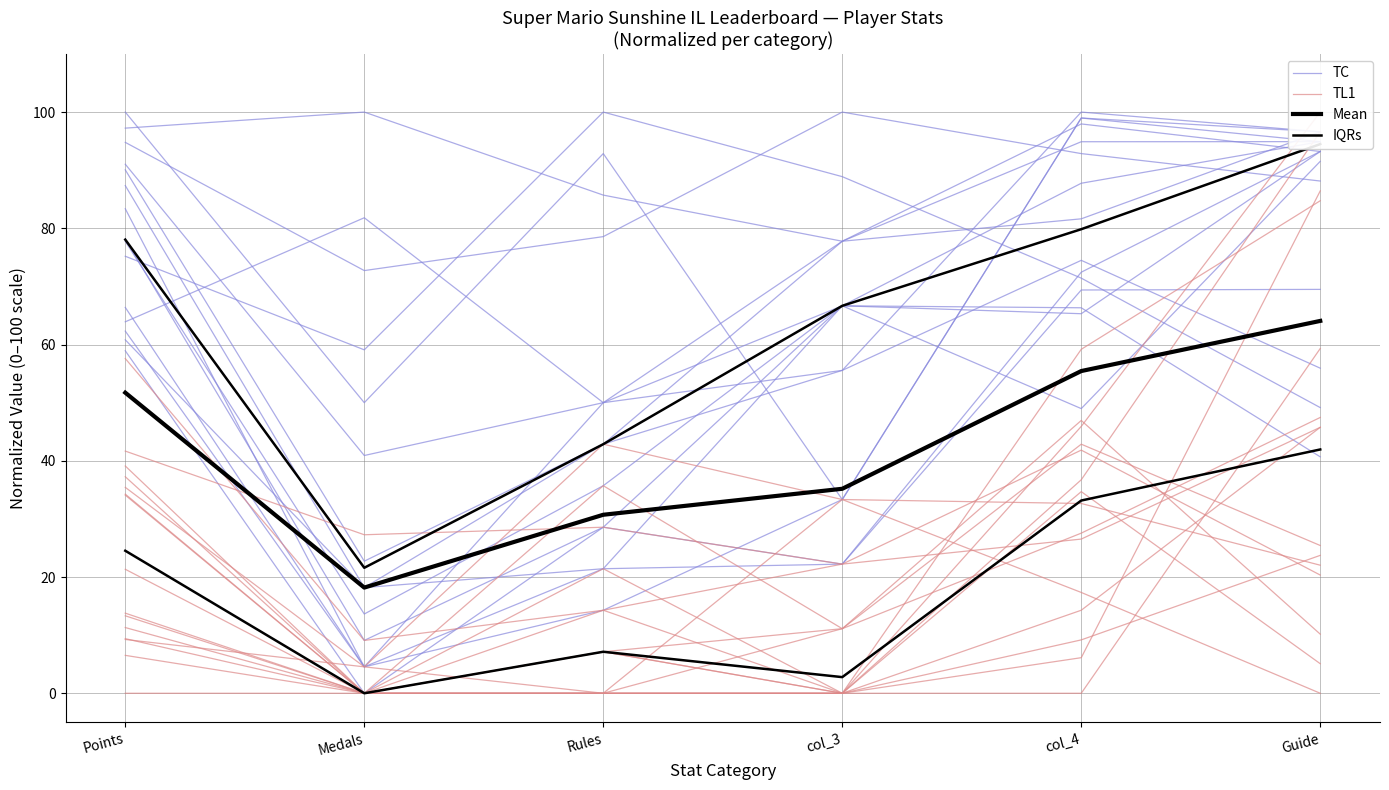

Reading left to right, what are all the values shown in this chart?

TC: 100.0	50.0	92.9	33.3	99.0	94.9
TL1: 57.6	9.1	14.3	22.2	26.5	45.8
Mean: 51.7	18.2	30.7	35.2	55.4	64.1
IQRs: 24.5	0.0	7.1	2.8	33.2	41.9